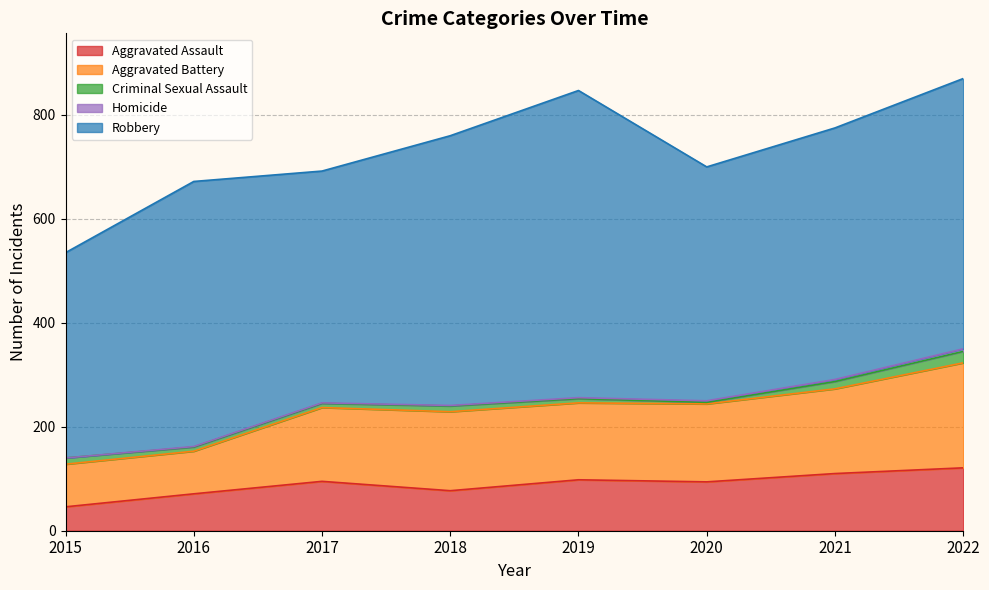

True or false: Homicide has a value of 3 at 2020.

True